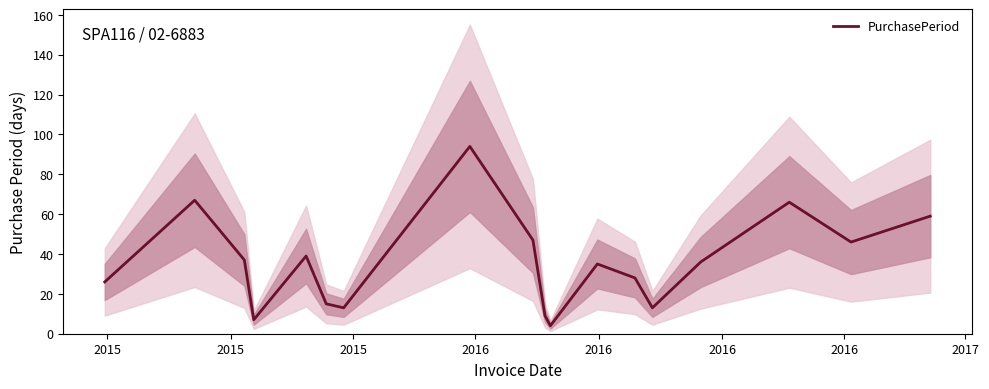

What is the maximum value for PurchasePeriod?

94